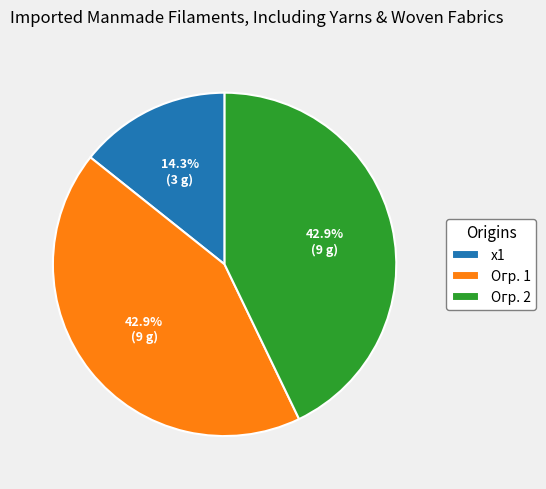

To the nearest percent, what portion does Огр. 1 represent?

43%